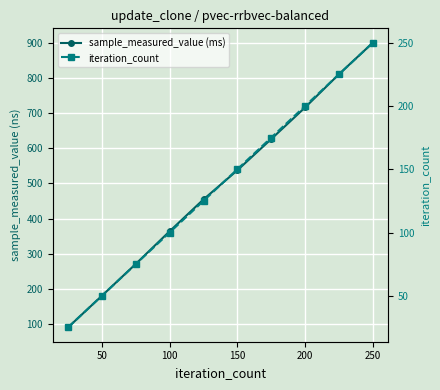

What is the maximum value shown in the chart?

901.7